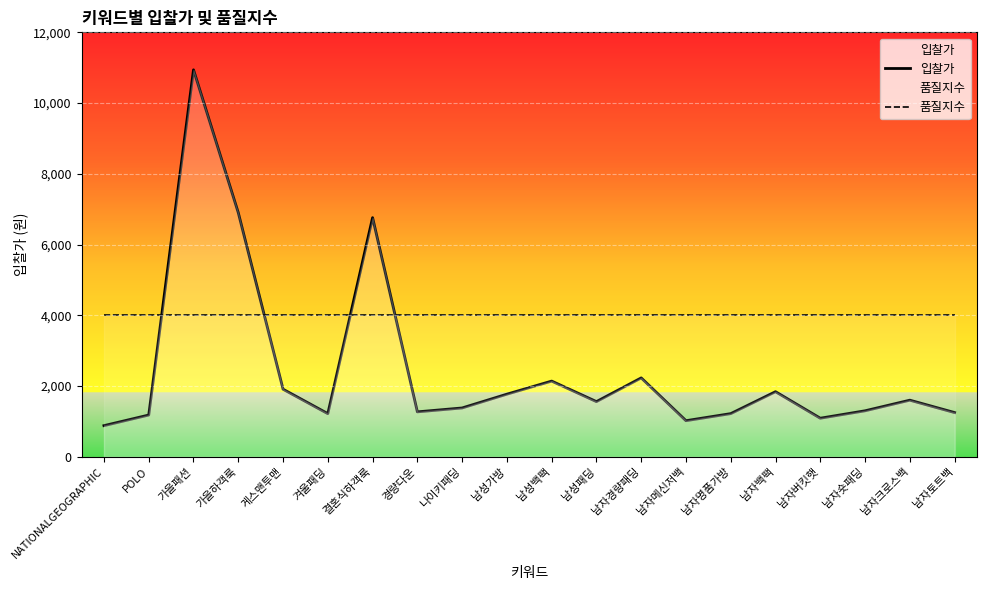

True or false: 품질지수 and 입찰가 intersect in this chart.

True